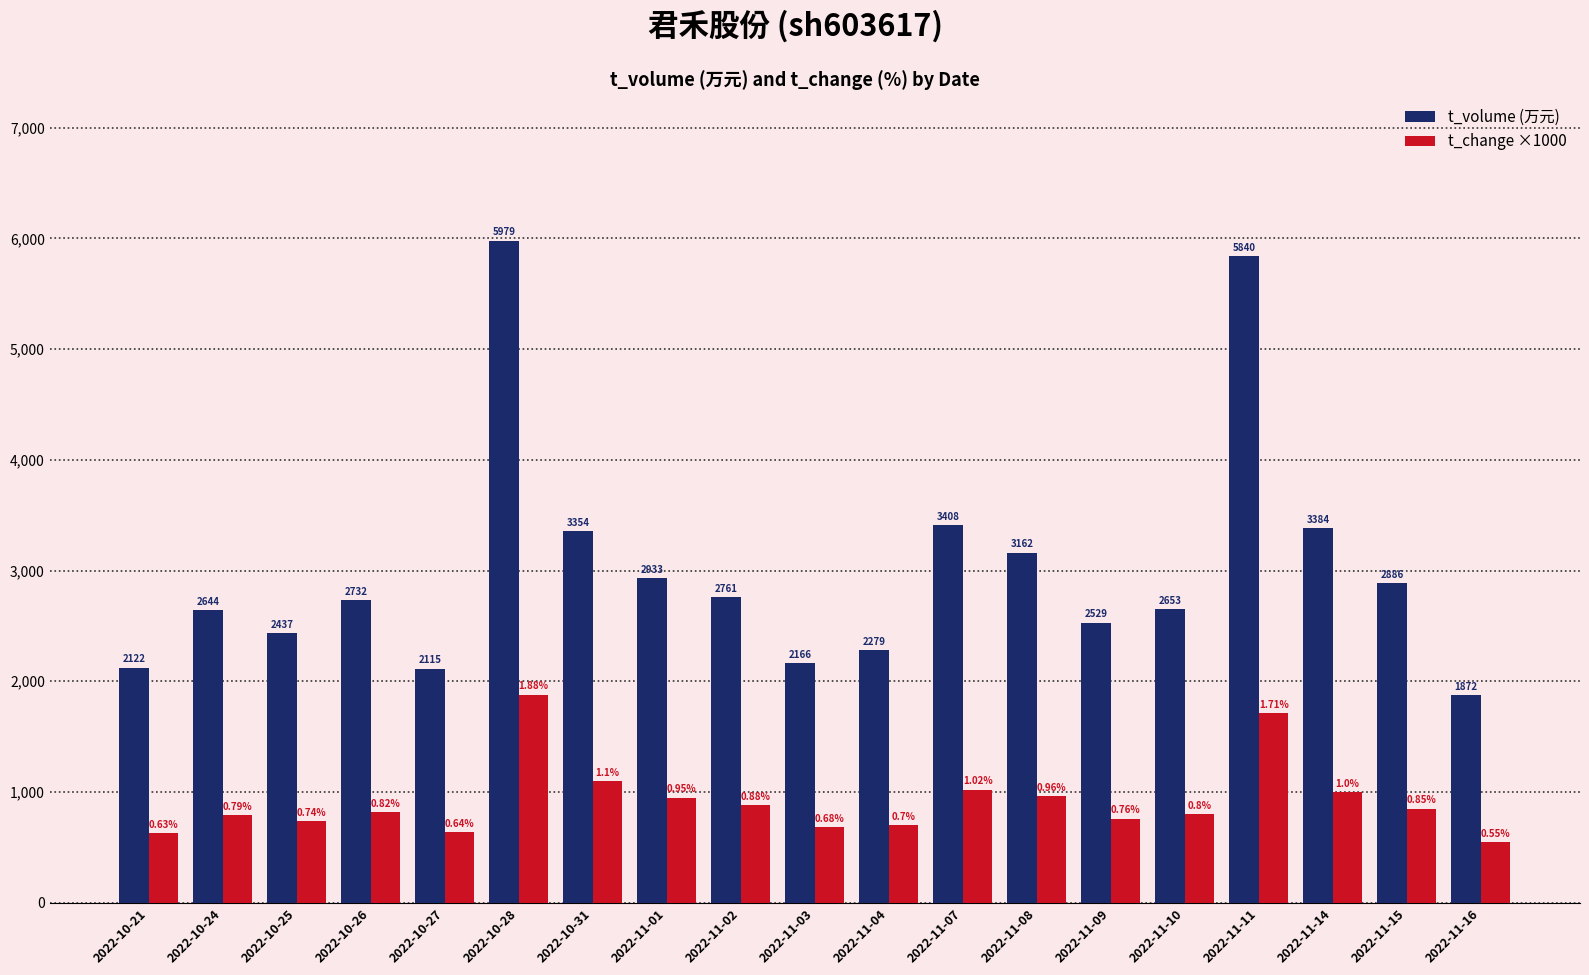

Does the chart contain stacked bars?

No